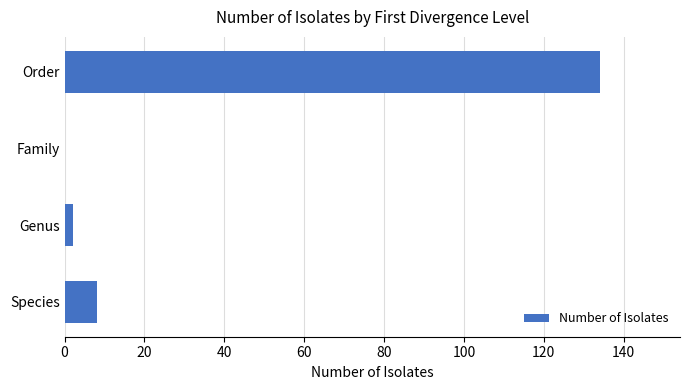

Which label corresponds to the largest value in the chart?

Order